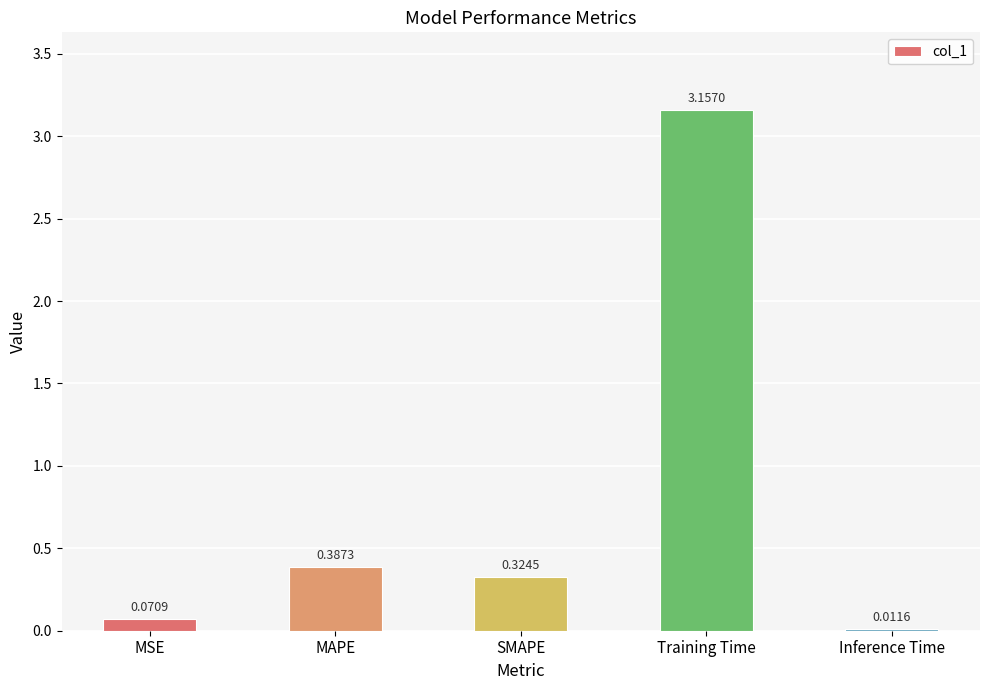

Where is the data nearest to the value 1?

MAPE